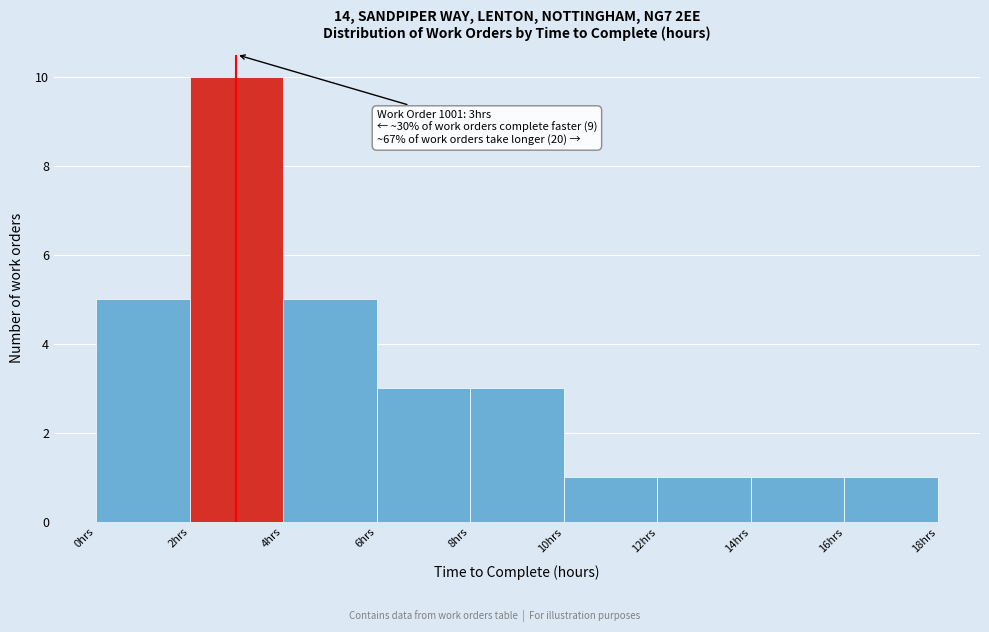

Over which range of the x-axis is the bar tallest?

2 to 4